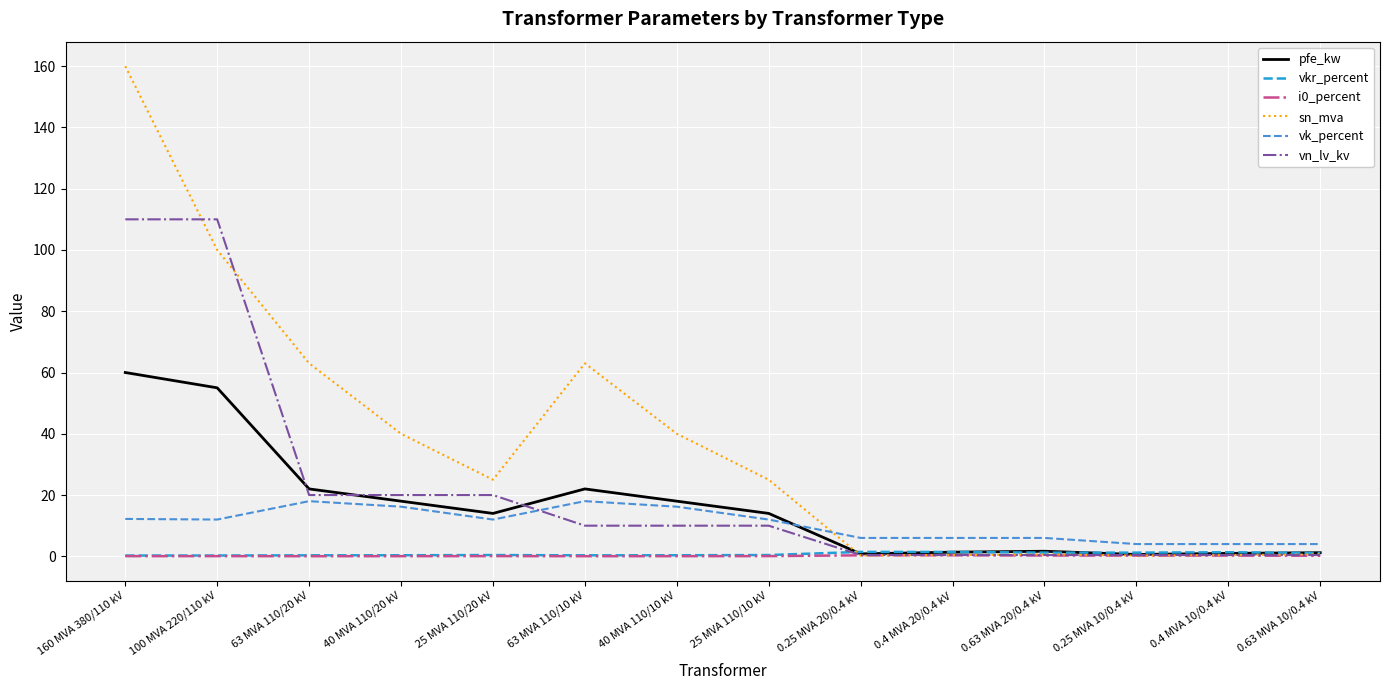

What is the highest value of the pfe_kw series?

60.0